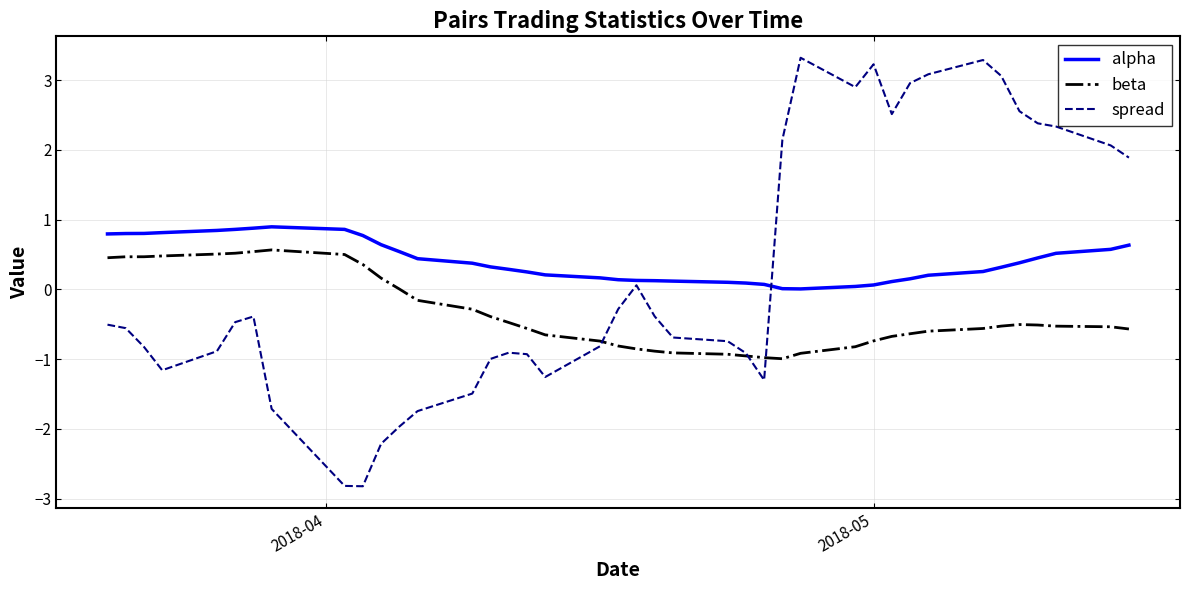

What is the average value of the beta series?

-0.3